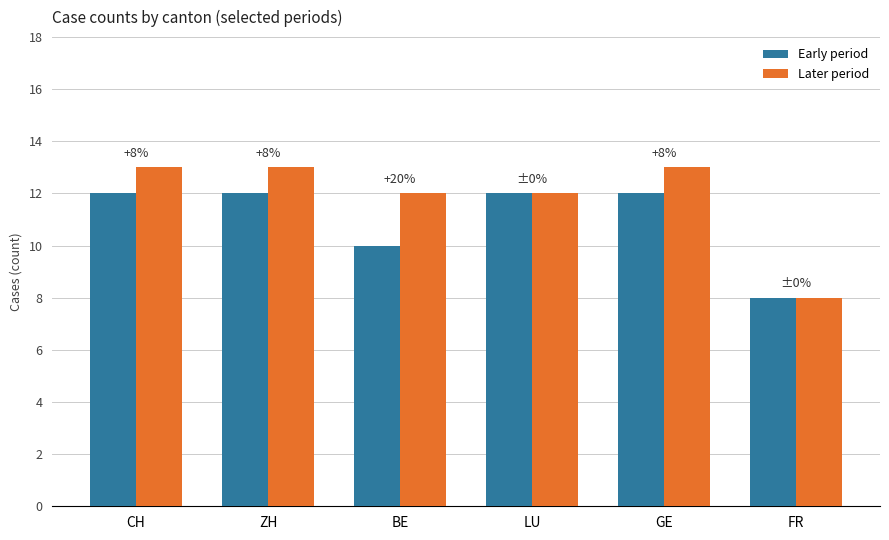

List the series in order of their overall mean, highest first.

Later period, Early period